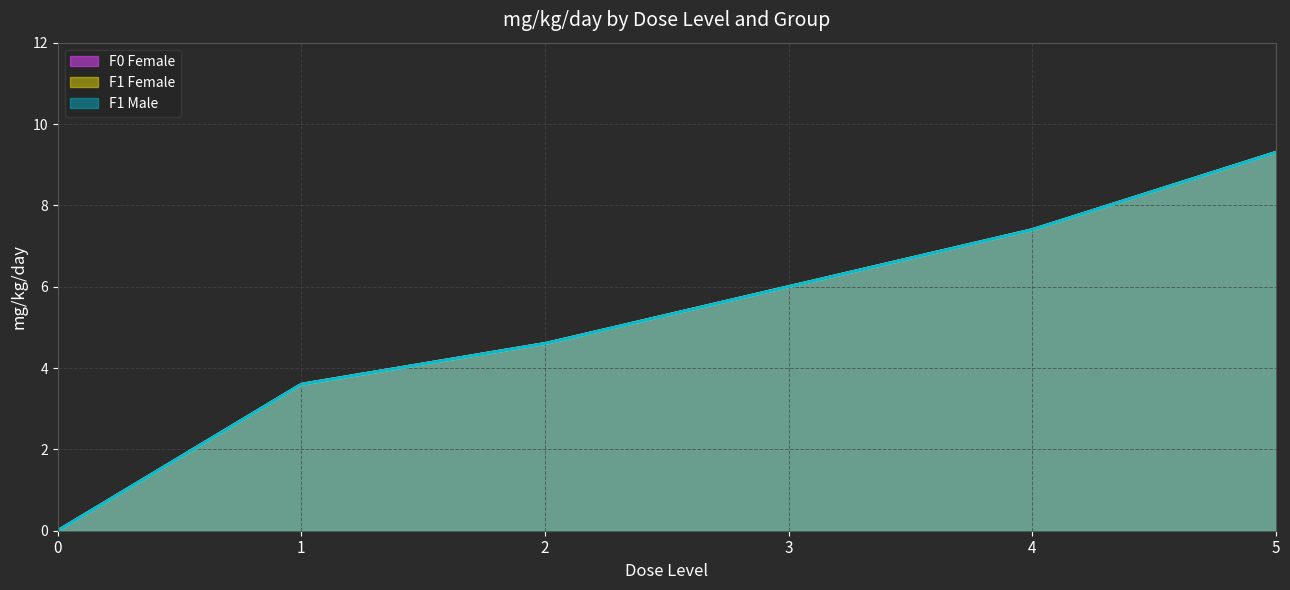

Is the value of F1 Female at 0 greater than the value of F1 Male at 2?

No